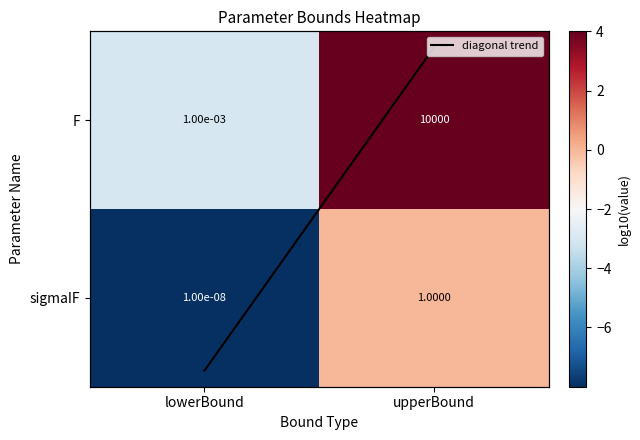

Read the diagonal trend value at lowerBound.

-3.0